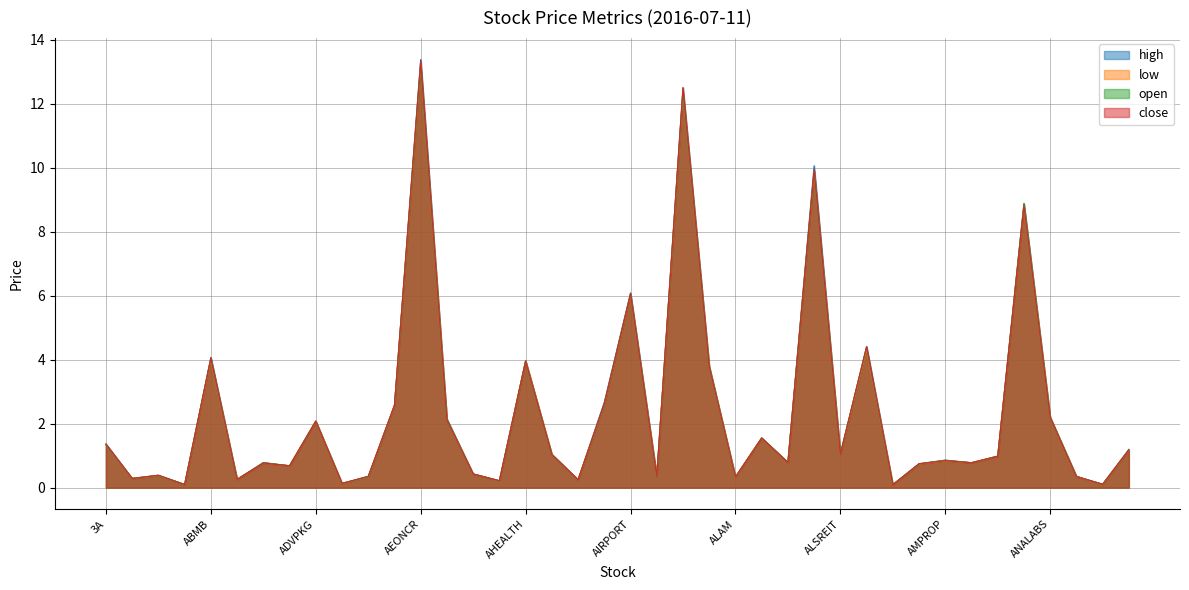

What is the average value of the open series?

2.3